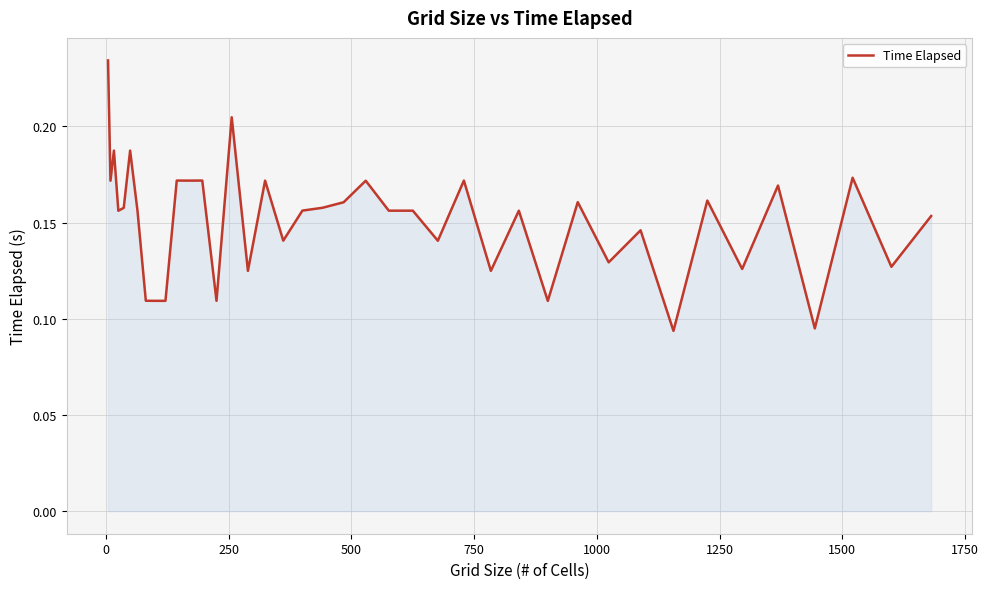

What is the difference between the maximum and second lowest values?

0.1